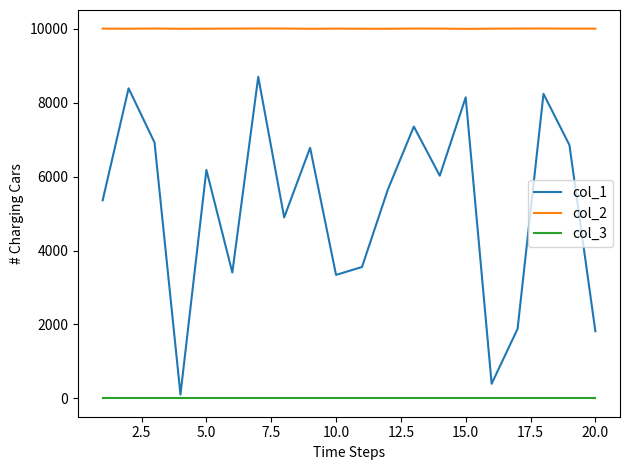

What is the minimum value for col_2?

10000